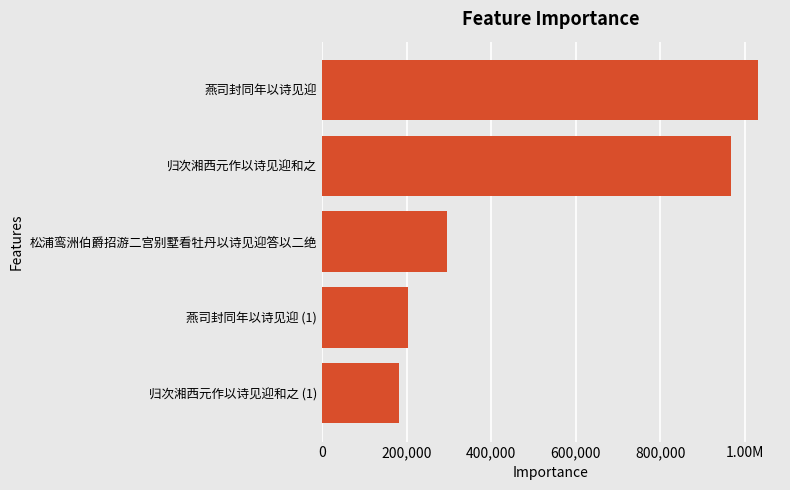

Does the chart contain any negative values?

No